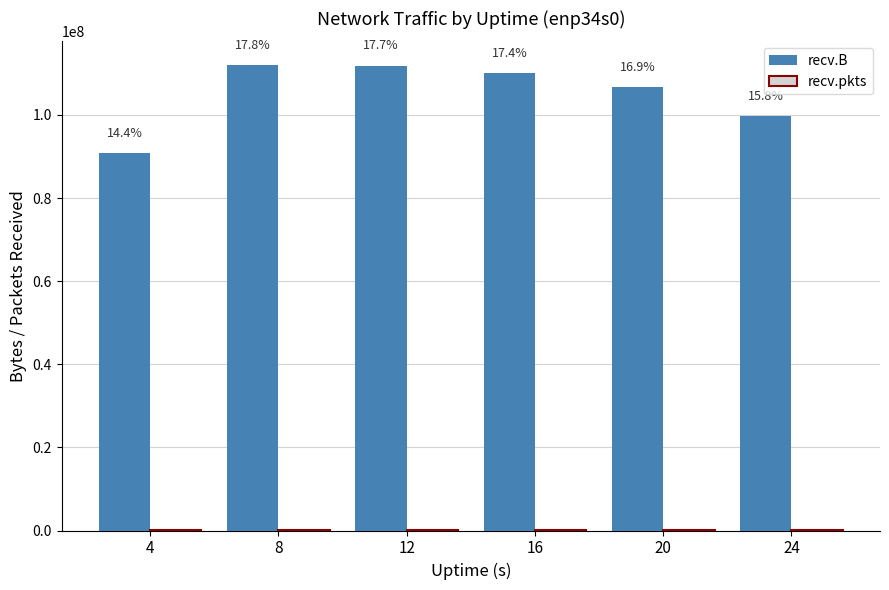

Reading right to left, what are all the values shown in this chart?

recv.B: 24=99792438	20=106799530	16=110003504	12=111858770	8=112089081	4=90880233
recv.pkts: 24=89140	20=96553	16=100940	12=99520	8=99232	4=83423